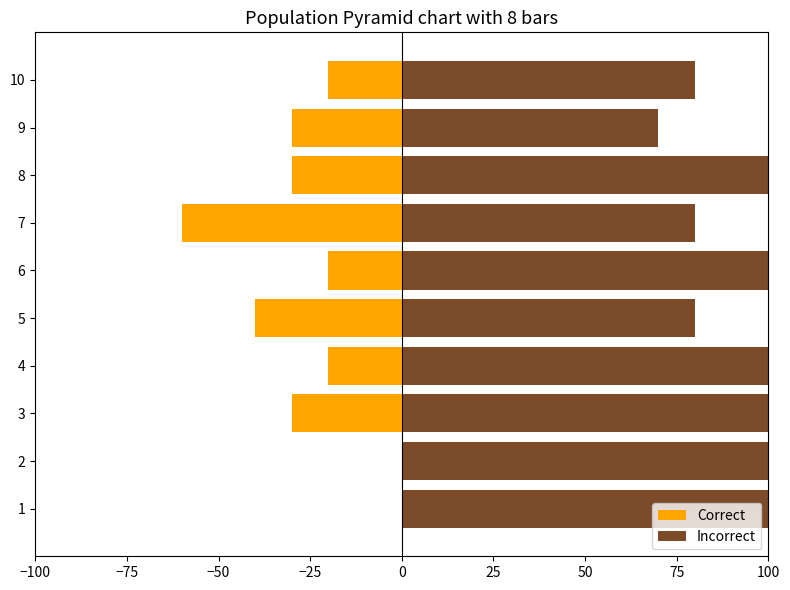

Which series changed the most between 2 and 9?

Incorrect